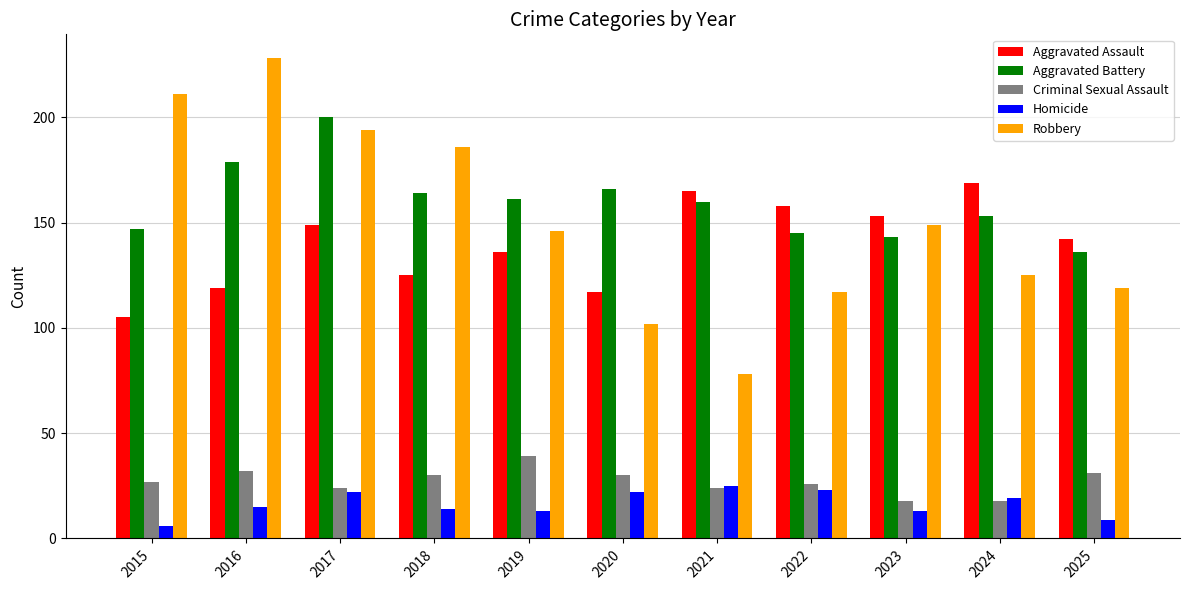

Reading right to left, transcribe all the data shown in this chart.

Aggravated Assault: 142	169	153	158	165	117	136	125	149	119	105
Aggravated Battery: 136	153	143	145	160	166	161	164	200	179	147
Criminal Sexual Assault: 31	18	18	26	24	30	39	30	24	32	27
Homicide: 9	19	13	23	25	22	13	14	22	15	6
Robbery: 119	125	149	117	78	102	146	186	194	228	211